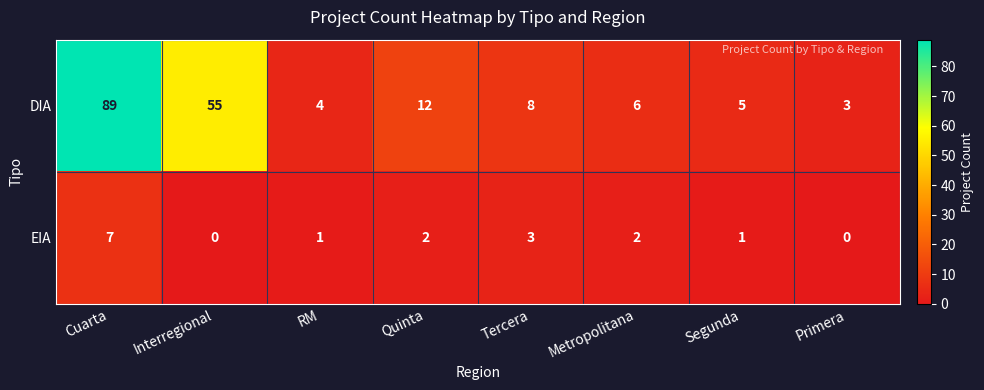

True or false: DIA has a value of 131 at Cuarta.

False